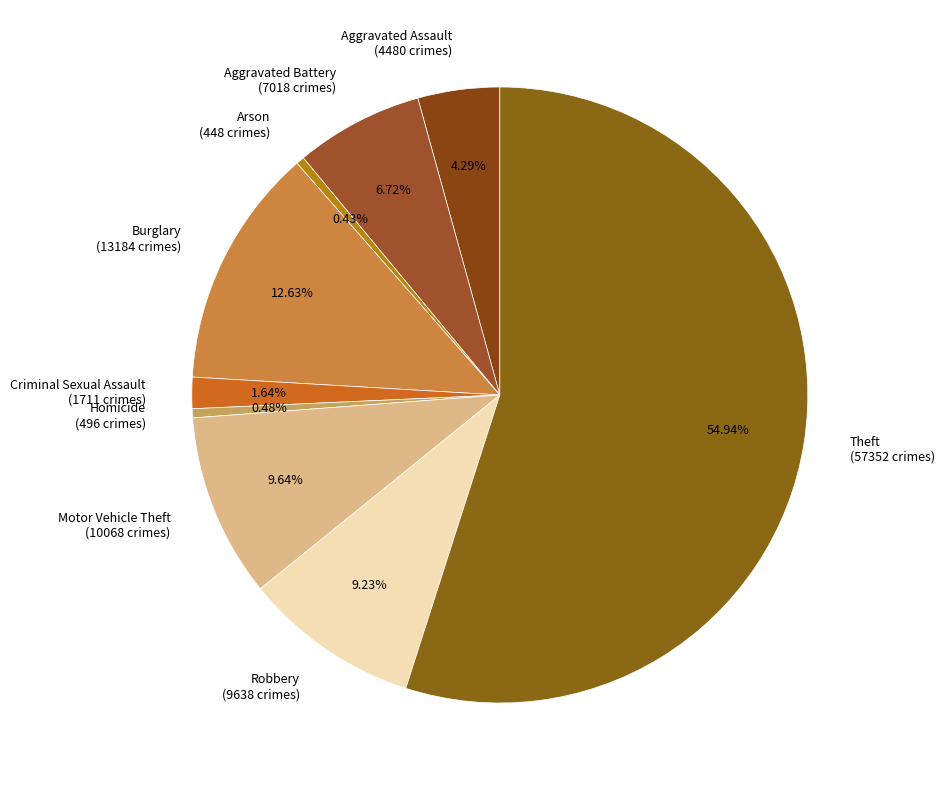

What percentage is NOT represented by Homicide?

99.5%